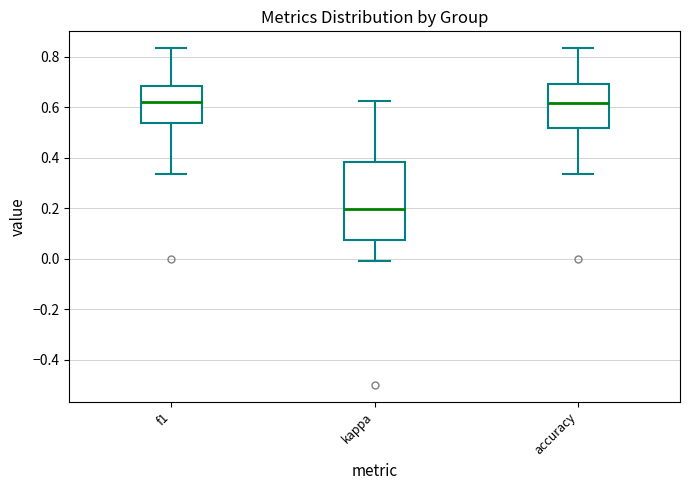

Reading left to right, transcribe this box plot: for each box, give where its median line is, the range the box spans, and where its two whiskers end, as read against the y-axis. The values are not printed on the chart, so give them approximately, as read against the axis.

f1: median 0.62, box 0.54 to 0.68, whiskers 0.34 to 0.84
kappa: median 0.20, box 0.08 to 0.38, whiskers -0.02 to 0.62
accuracy: median 0.62, box 0.52 to 0.70, whiskers 0.34 to 0.84